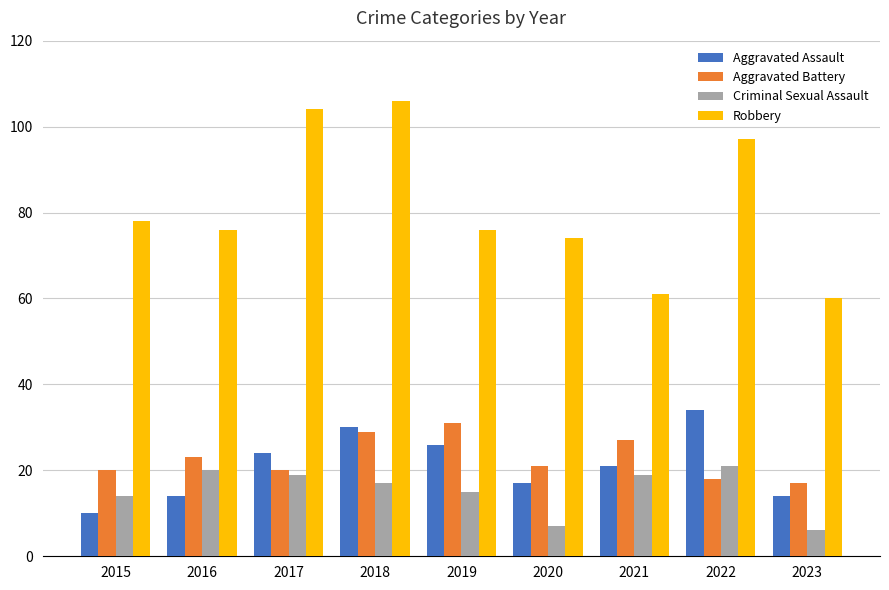

What is the spread (max minus min) of values at 2017?

85